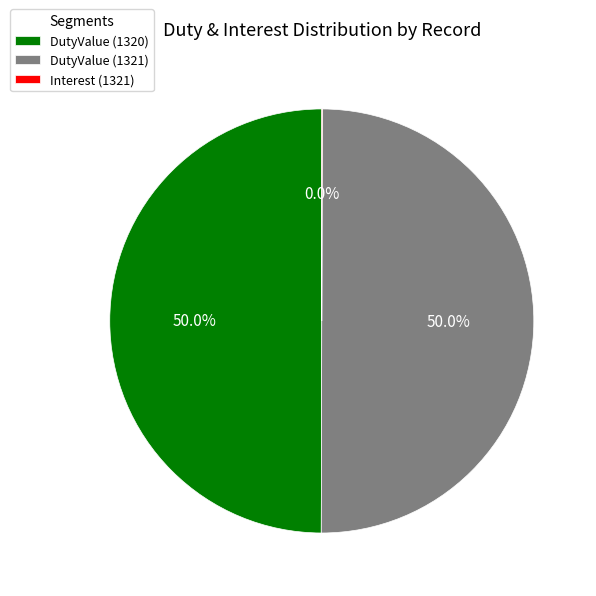

What percentage is NOT represented by DutyValue (1320)?

50.0%